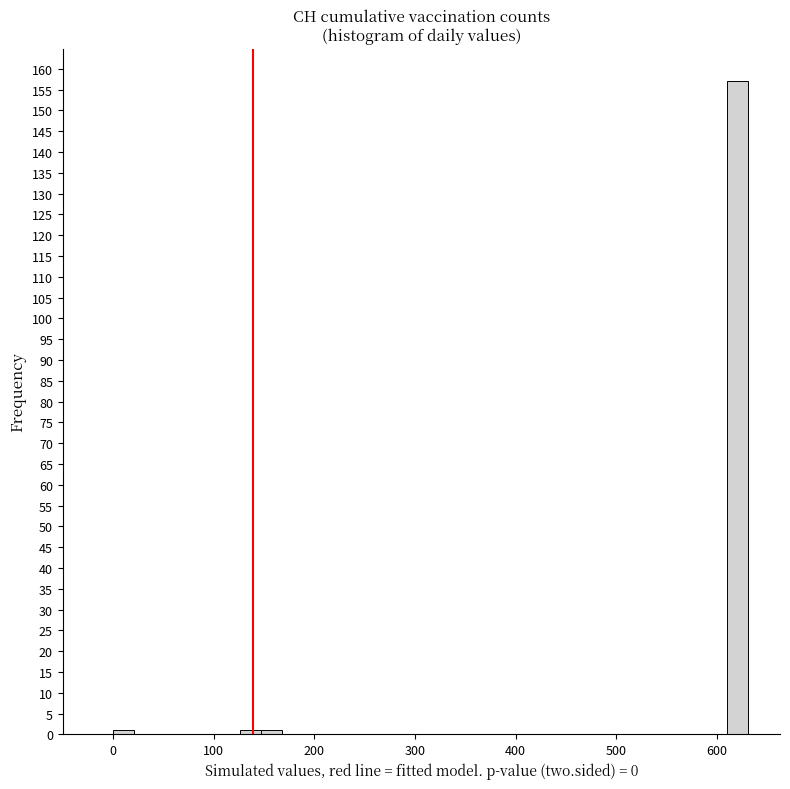

Read against the x-axis, roughly where is the centre of the tallest bar?

620